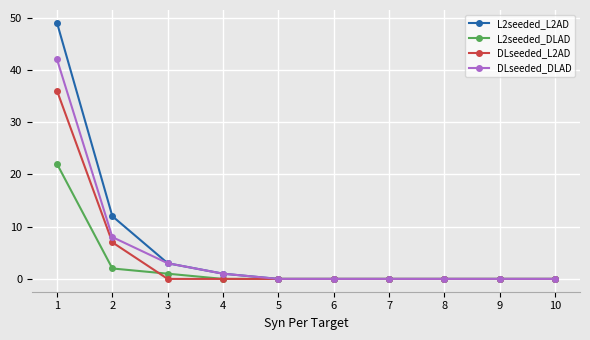

What is the value of the L2seeded_L2AD point at the 3rd from the left?

3